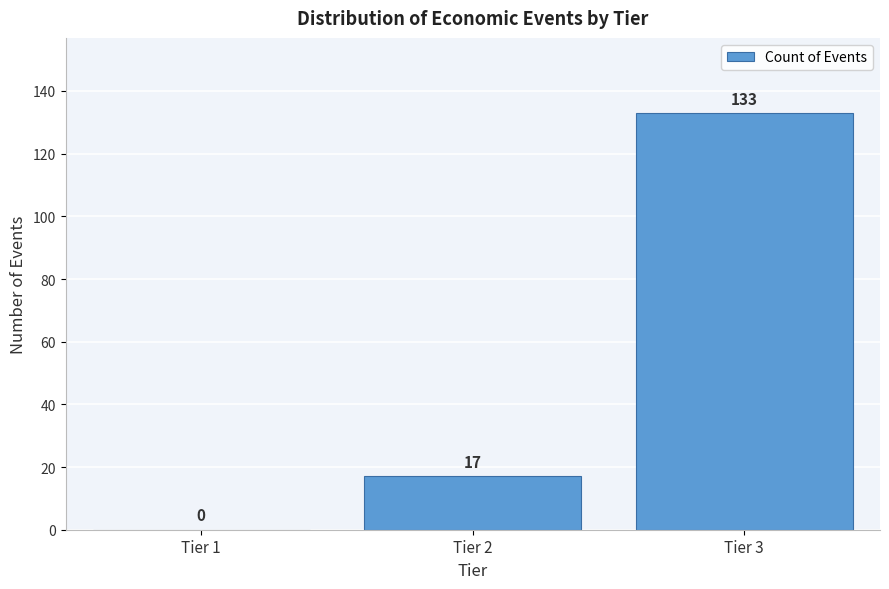

Reading left to right, extract all data points from this chart.

Tier 1=0	Tier 2=17	Tier 3=133